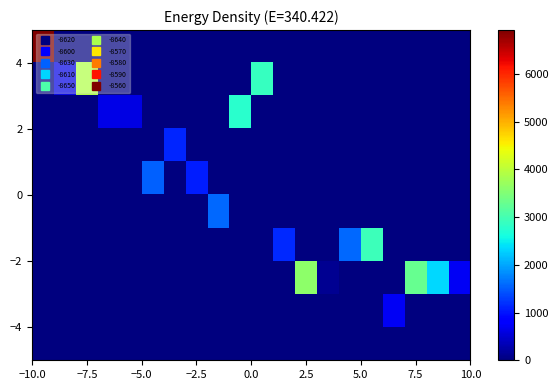

Count the number of data series in this chart.

10